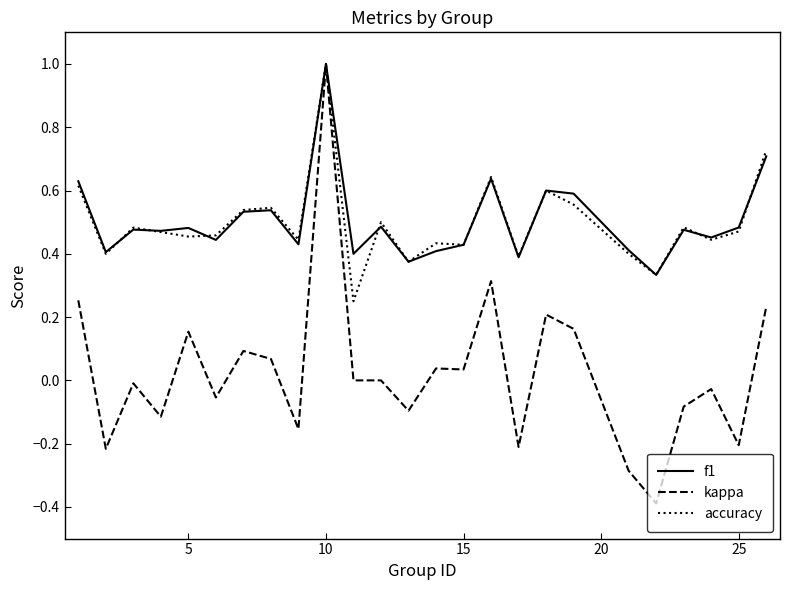

Which series has the largest range (max minus min)?

kappa